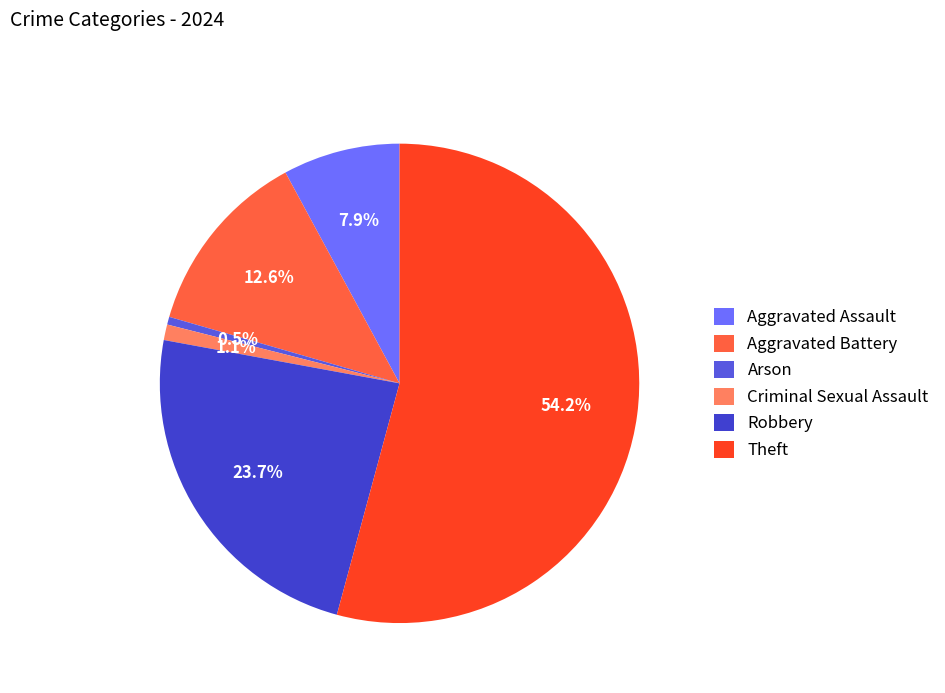

To the nearest percent, what is the difference between the Robbery and Theft slice percentages?

31%